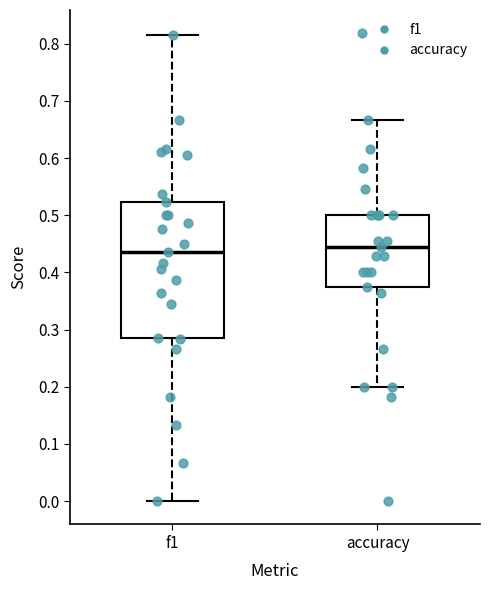

Where does the median line of the box for f1 sit on the y-axis? The values are not printed on the chart, so give them approximately, as read against the axis.

0.44